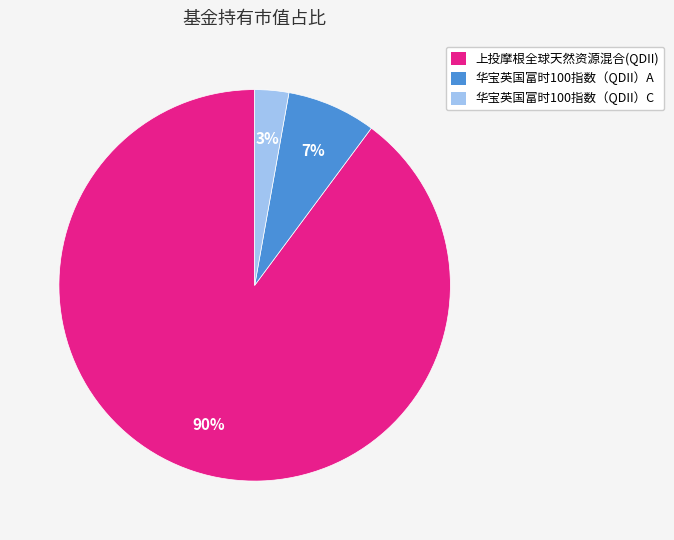

Count the number of slices in the pie.

3